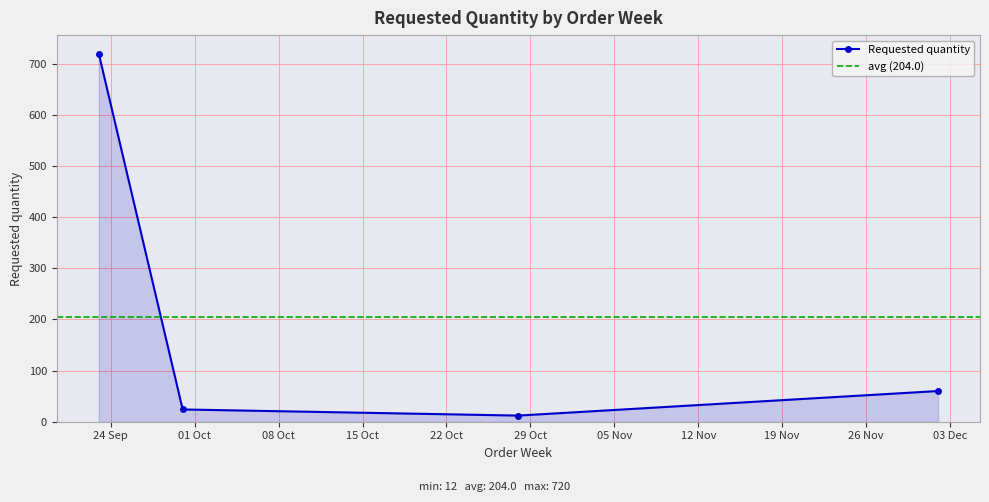

Which has a higher value, 2024-09-23 or 2024-10-28?

2024-09-23